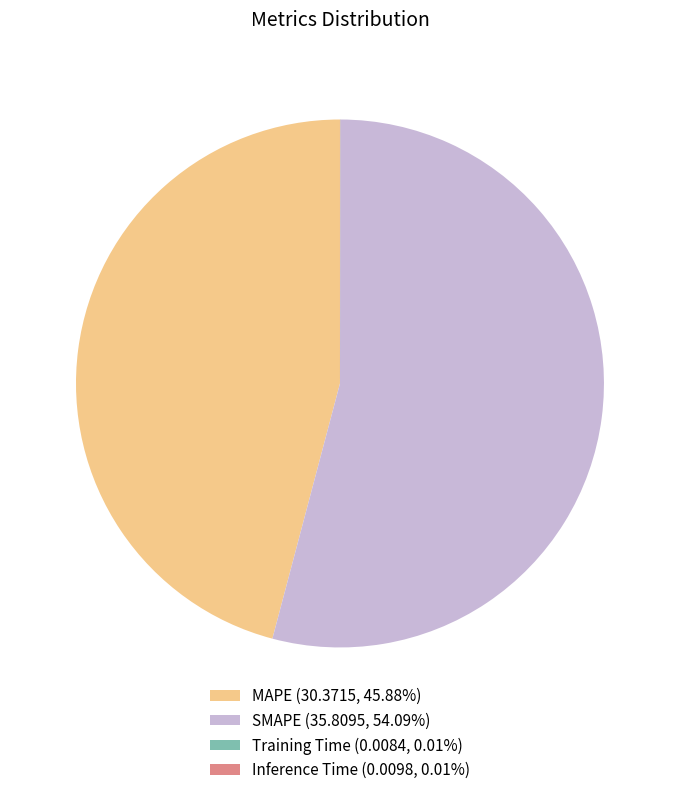

Does any single category account for the majority?

Yes